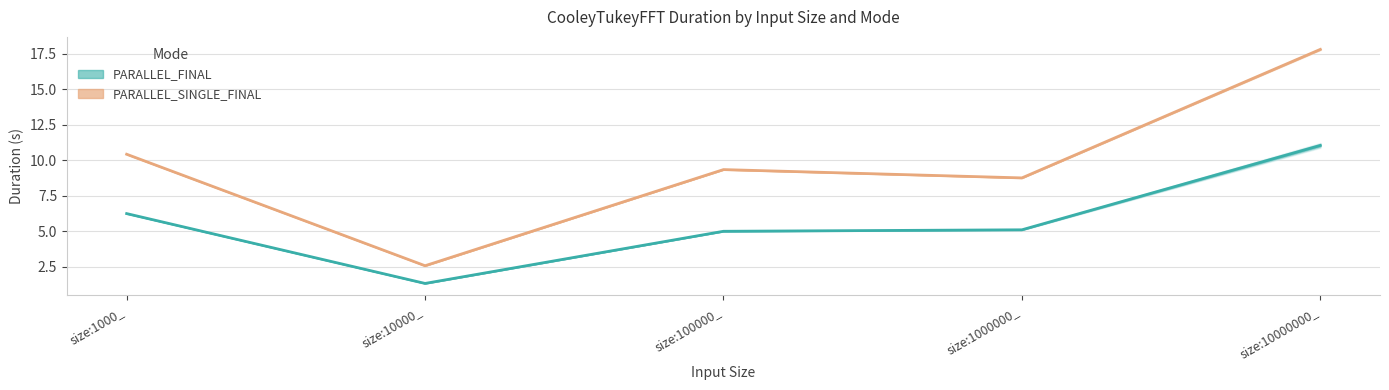

In PARALLEL_SINGLE_FINAL, how many points are lower than both neighbors (excluding endpoints)?

2